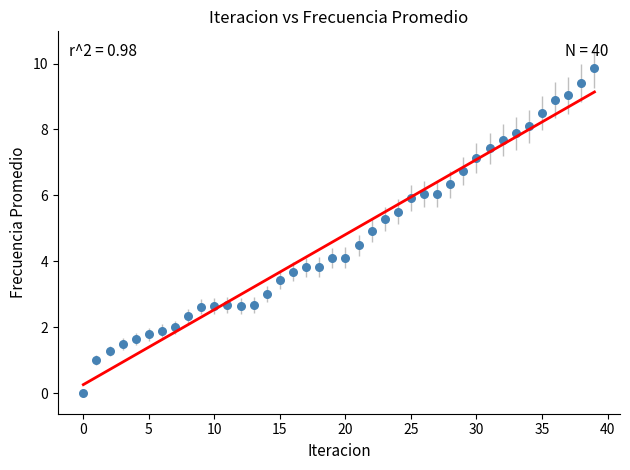

What is the range of Y values (max minus min)?

9.9